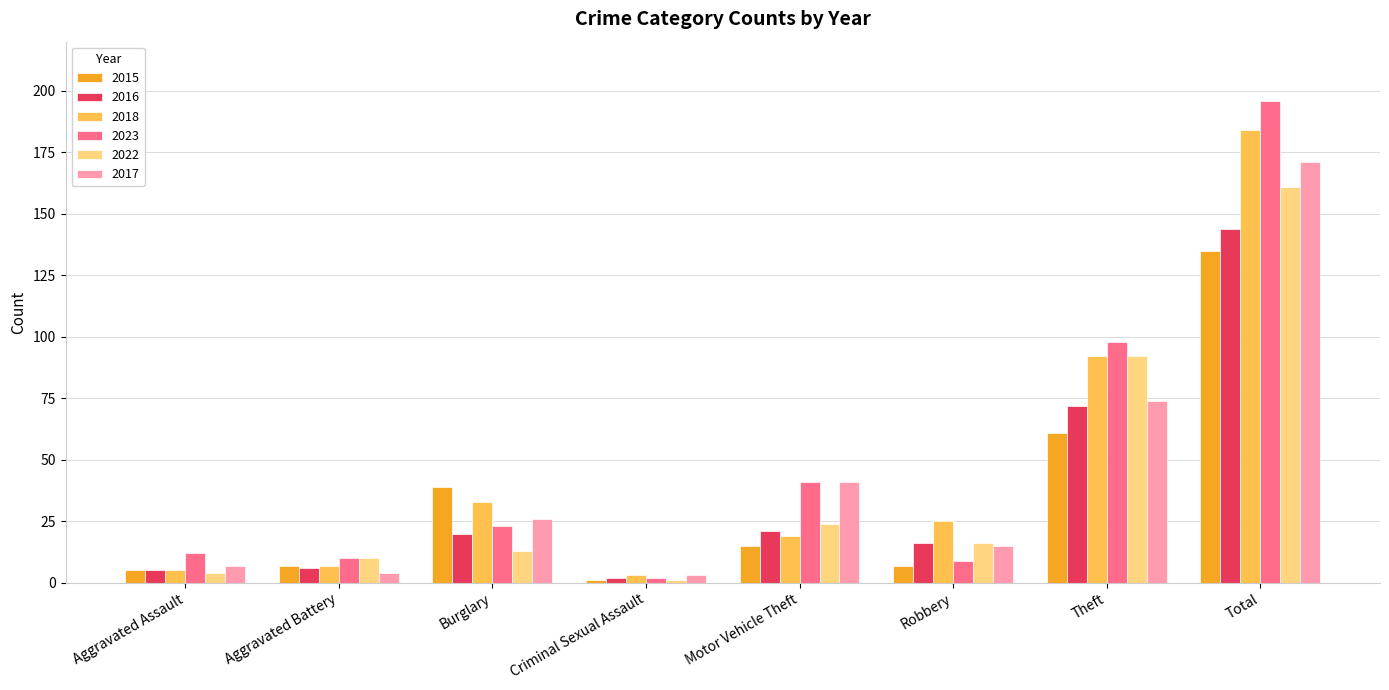

True or false: 2016 has a value of 144 at Total.

True